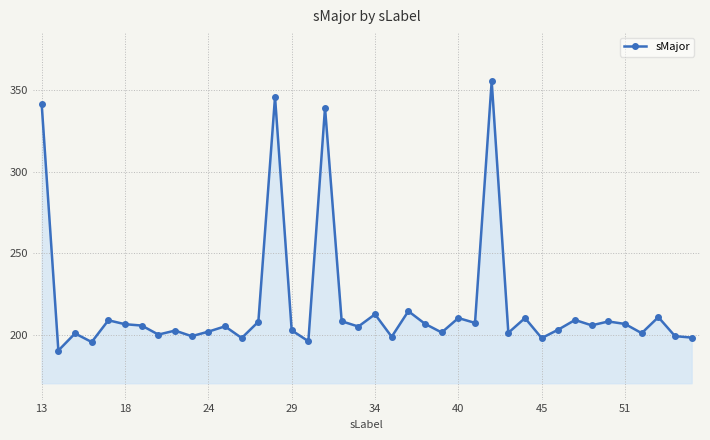

What is the value of the 30th point from the left?

210.4